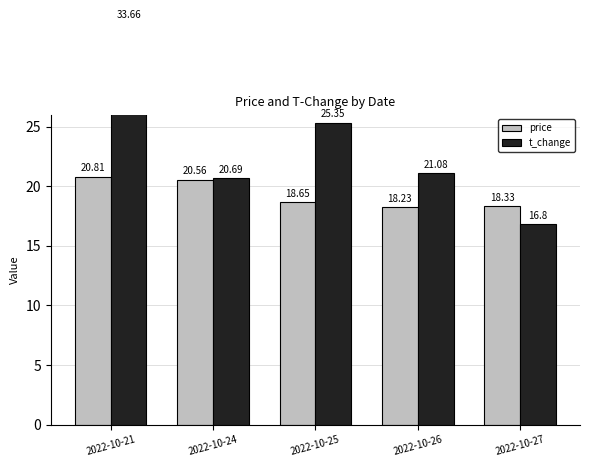

What is the difference between the maximum and minimum values in the t_change series?

16.9